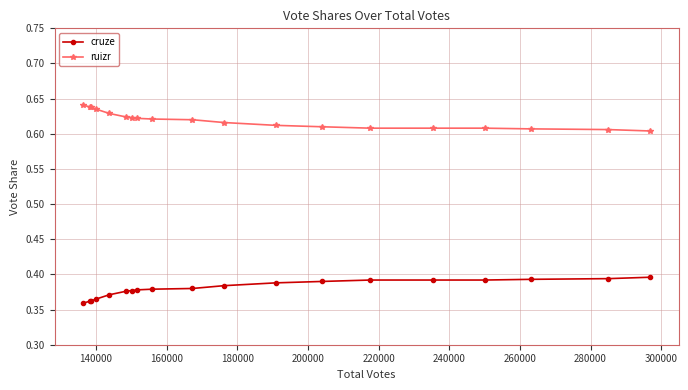

How many lines are shown in the chart?

2